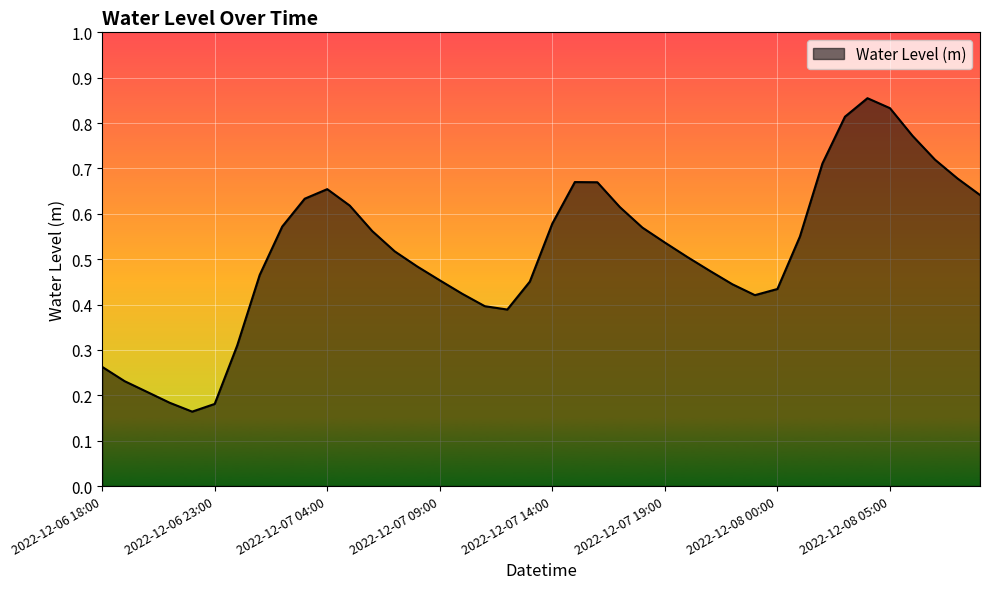

What is the label of the 20th point from the right?

2022-12-07 14:00